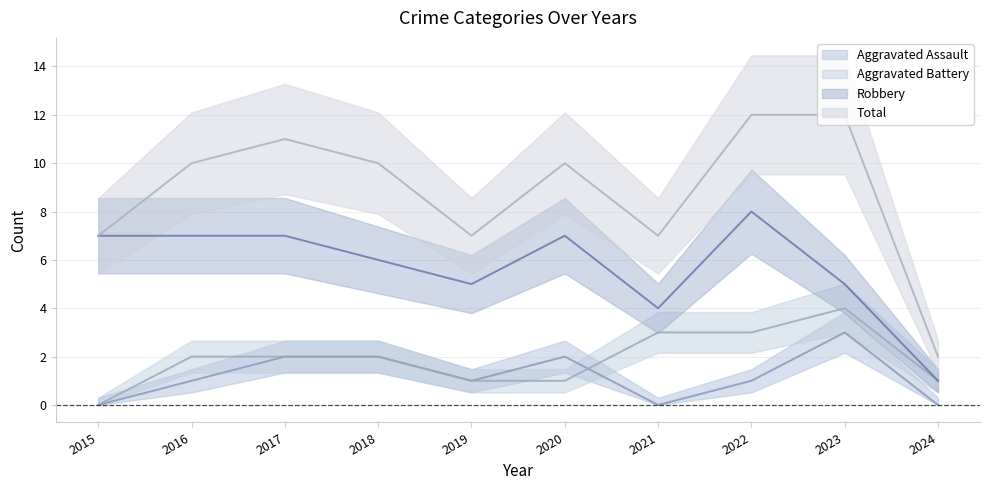

Rank the series by their maximum value, from lowest to highest.

Aggravated Assault, Aggravated Battery, Robbery, Total